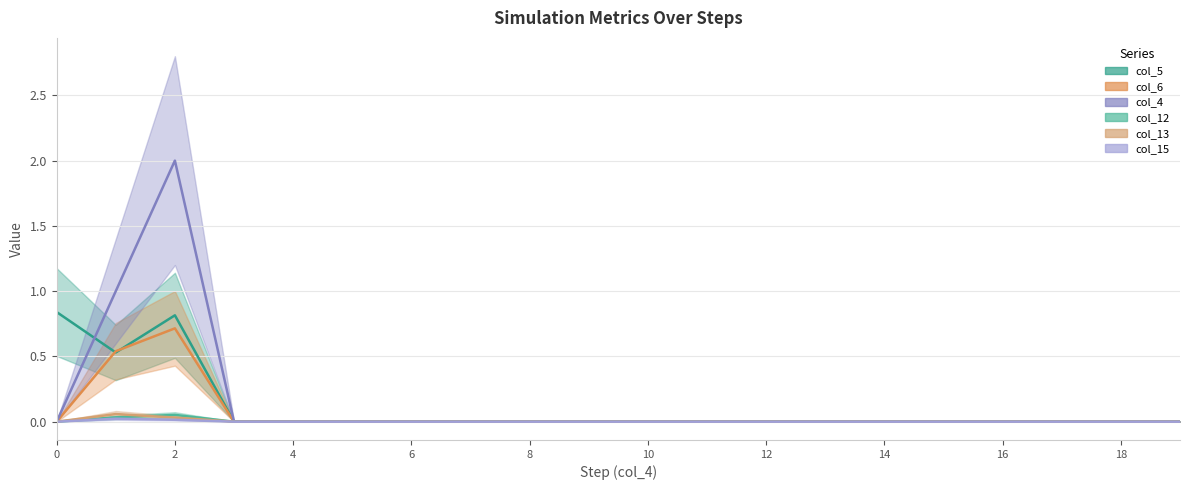

Which series changed the most between 5 and 14?

col_5